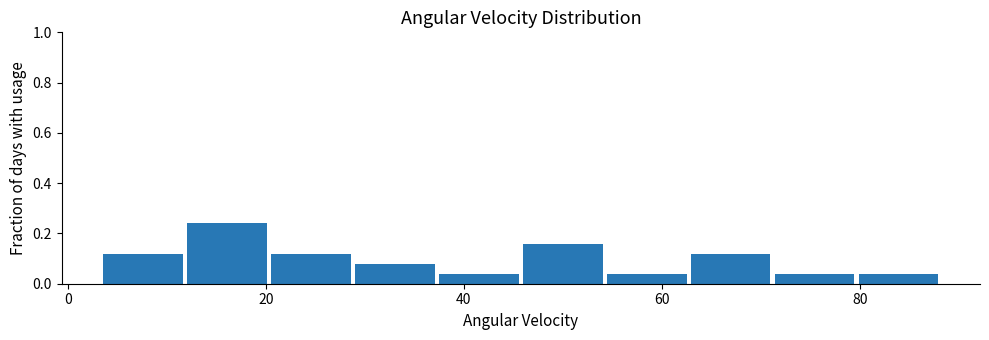

Reading left to right, transcribe this chart: for each bar, give the range it covers on the x-axis and its height. Neither the bar edges nor the heights are printed on the chart, so give them approximately, as read against the axes.

4 to 12: 0.12
12 to 20: 0.24
20 to 30: 0.12
30 to 38: 0.08
38 to 46: 0.04
46 to 54: 0.16
54 to 62: 0.04
62 to 72: 0.12
72 to 80: 0.04
80 to 88: 0.04